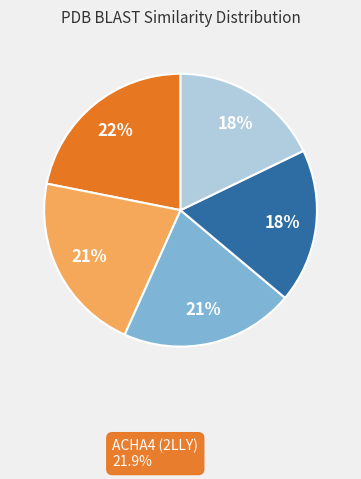

How many slices are in this pie chart?

5